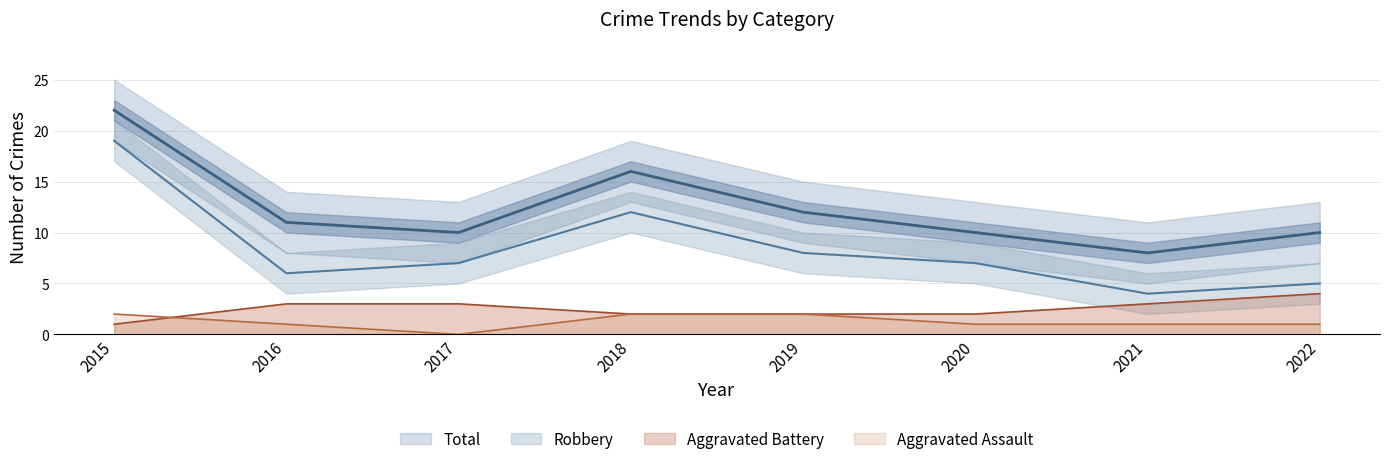

True or false: Robbery and Aggravated Assault cross at least once.

False